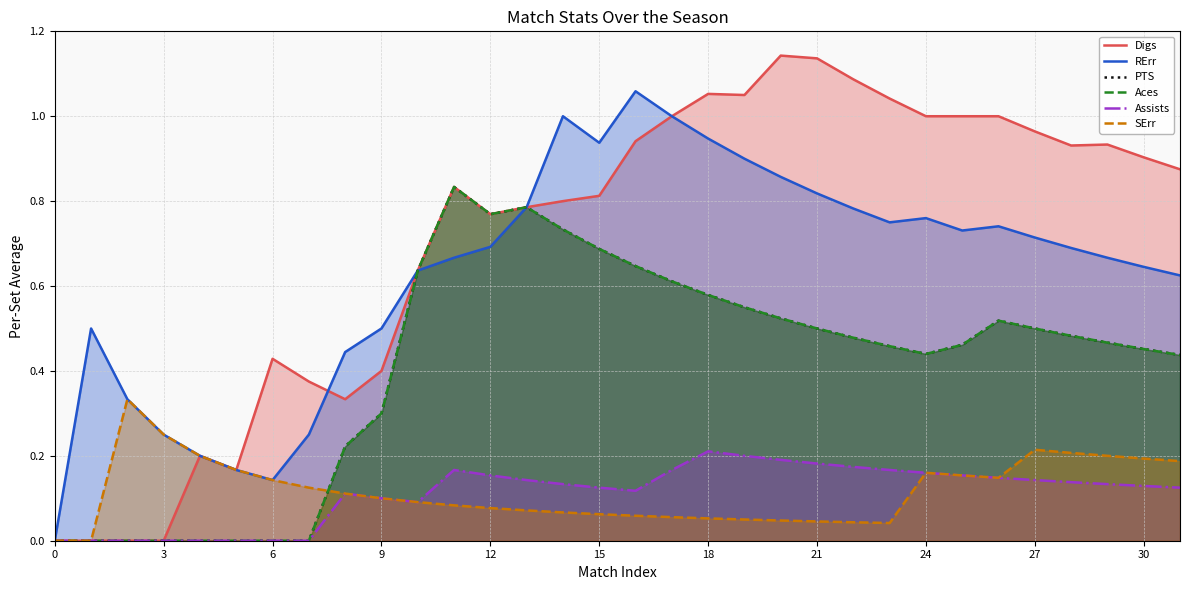

Count the number of categories in the chart.

32